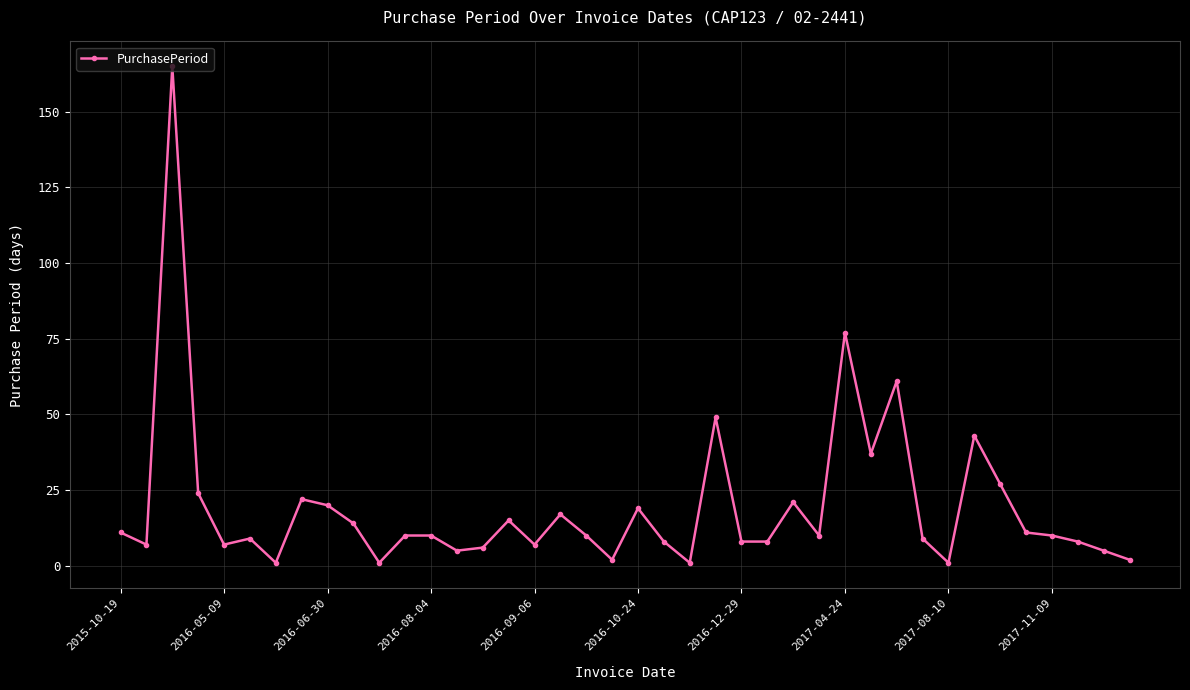

True or false: there are more than 0 points higher than both neighbors.

True